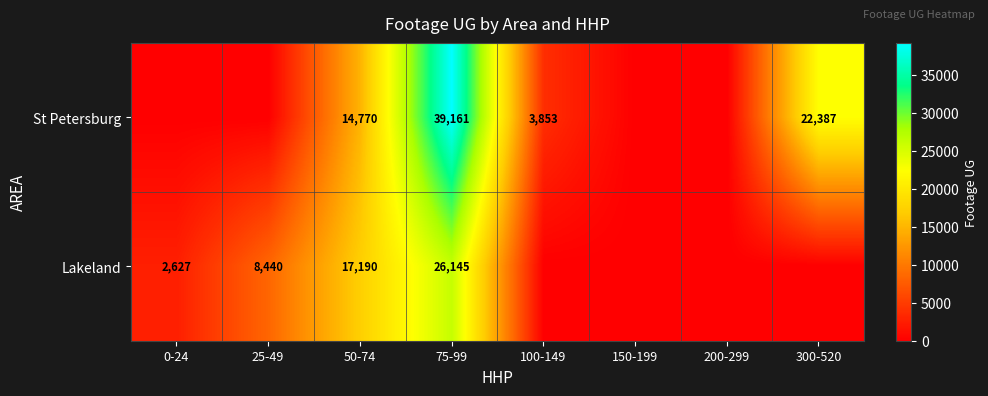

The value of Lakeland at 75-99 is 26145. True or false?

True